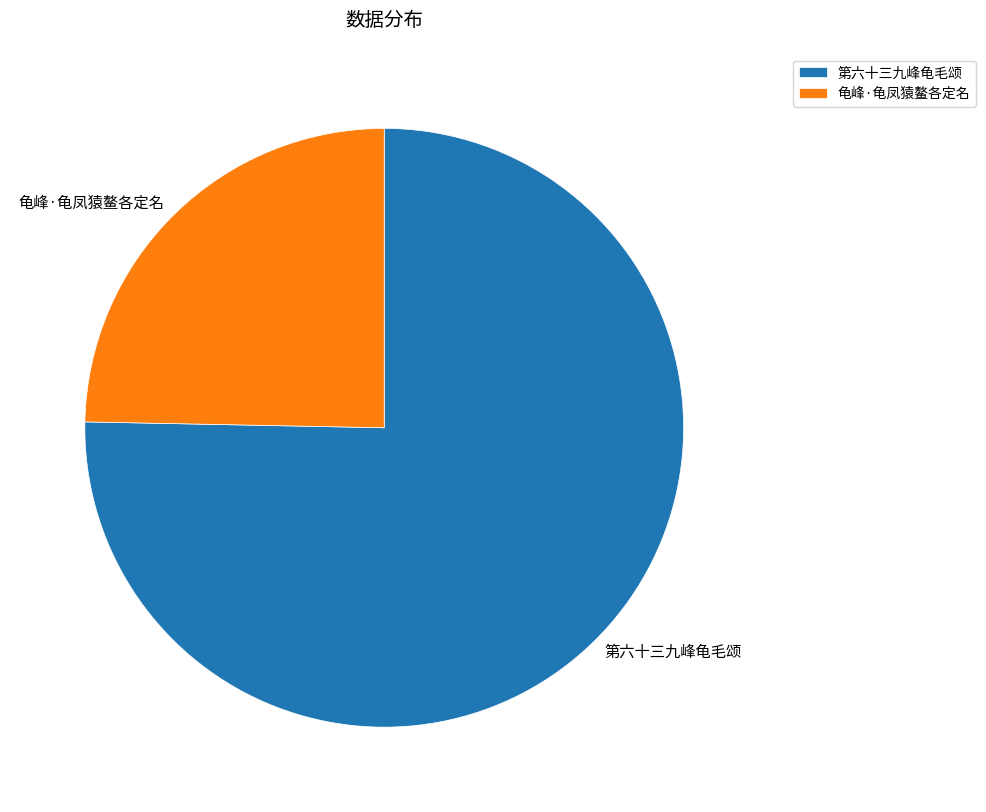

Is there any slice that represents more than half of the pie?

Yes